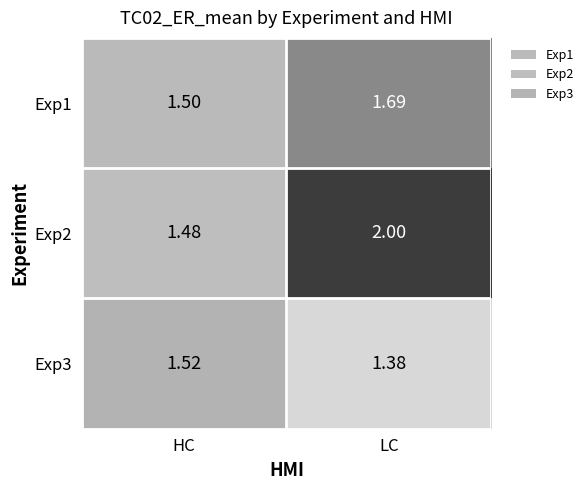

At which category is the sum across all series the highest?

LC